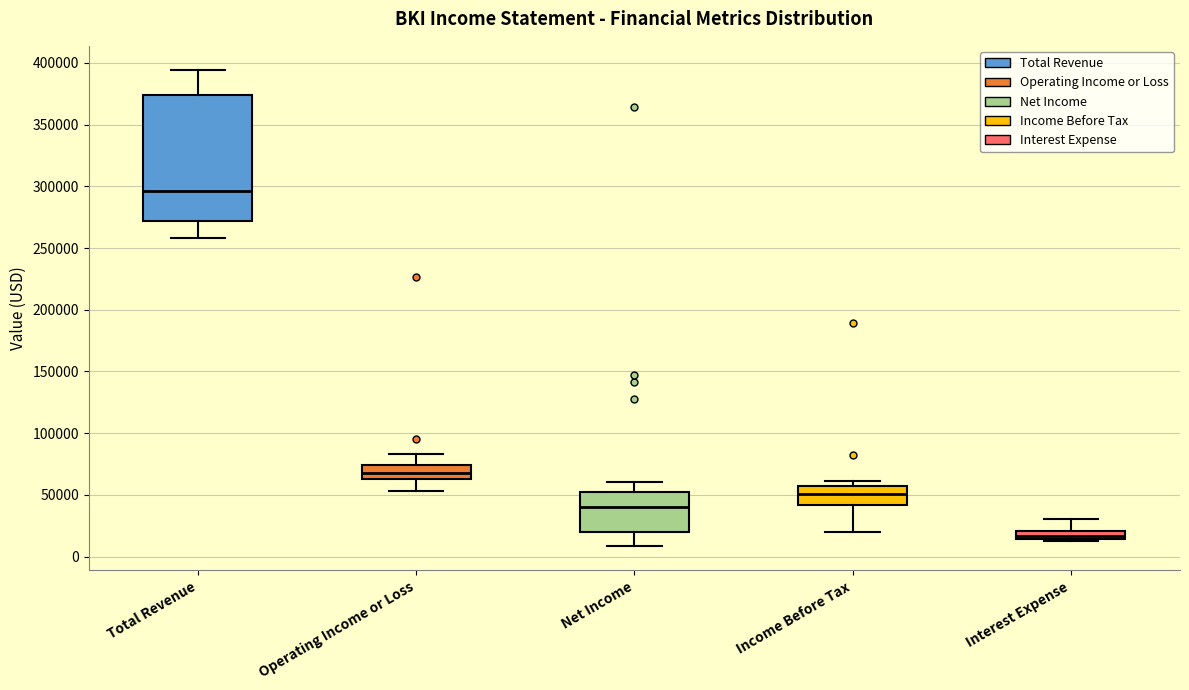

Comparing the boxes themselves (not the whiskers), which one is the tallest?

Total Revenue